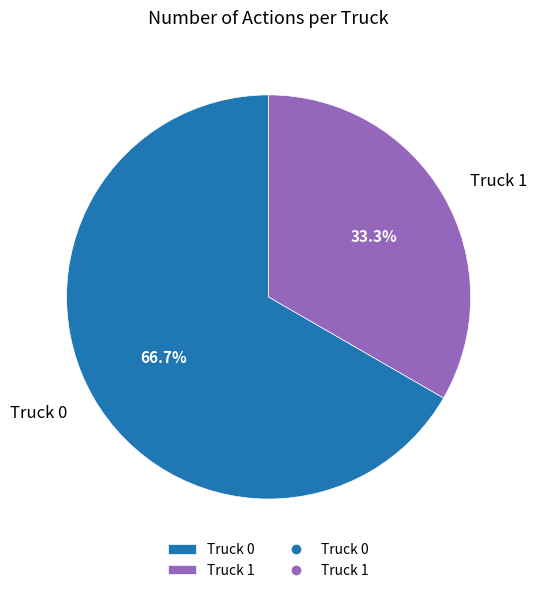

Which slice is the smallest?

Truck 1